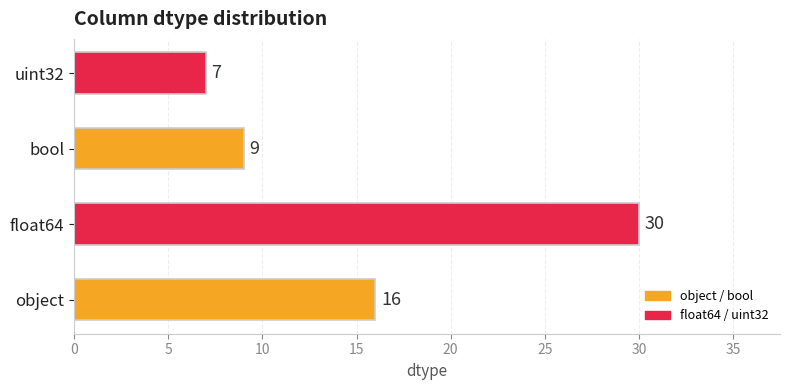

What is the difference between the maximum and minimum values?

23